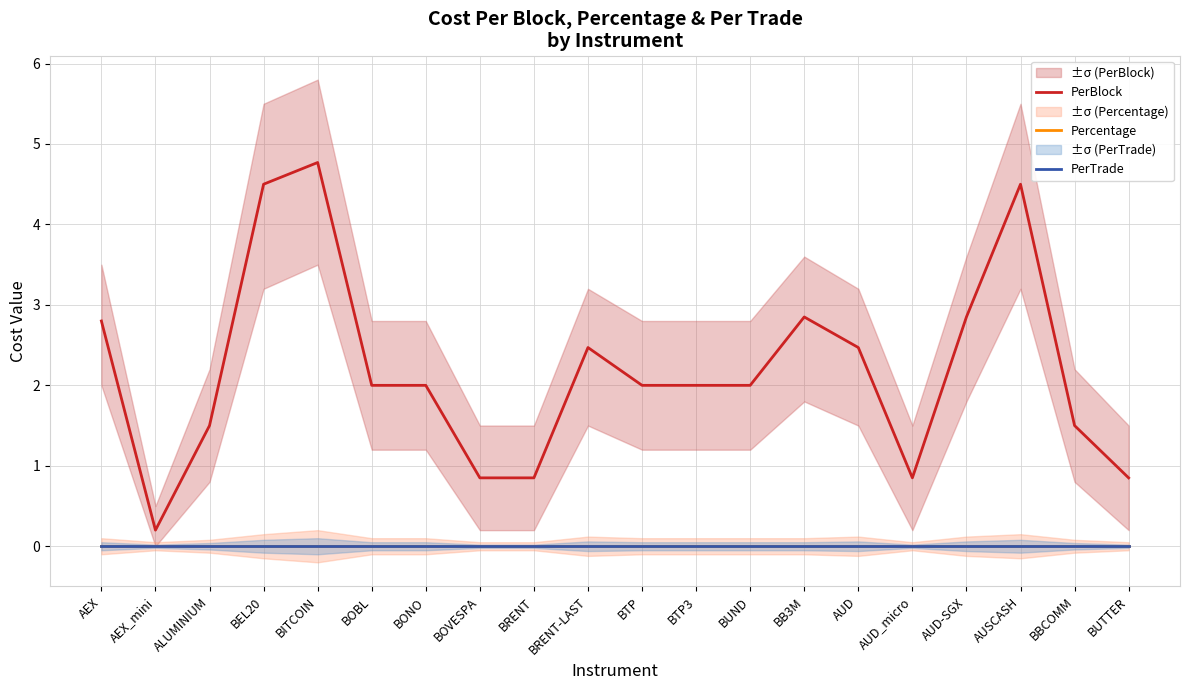

The PerBlock series shows 2.9 at AUD-SGX. True or false?

True